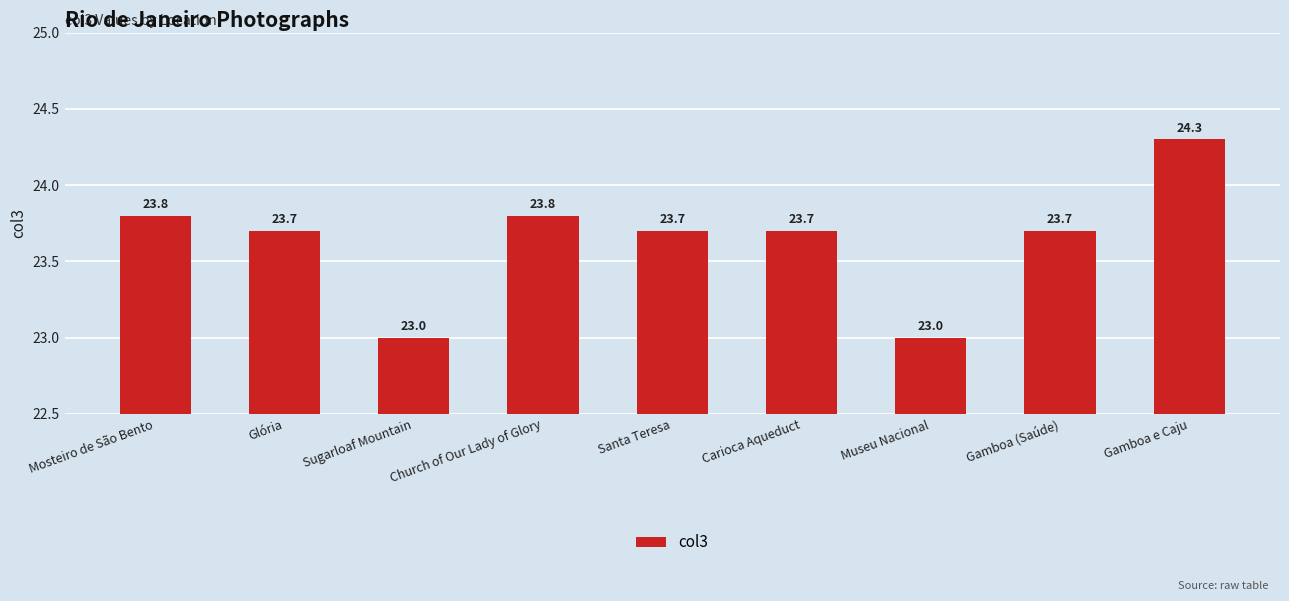

What is the smallest value displayed?

23.0